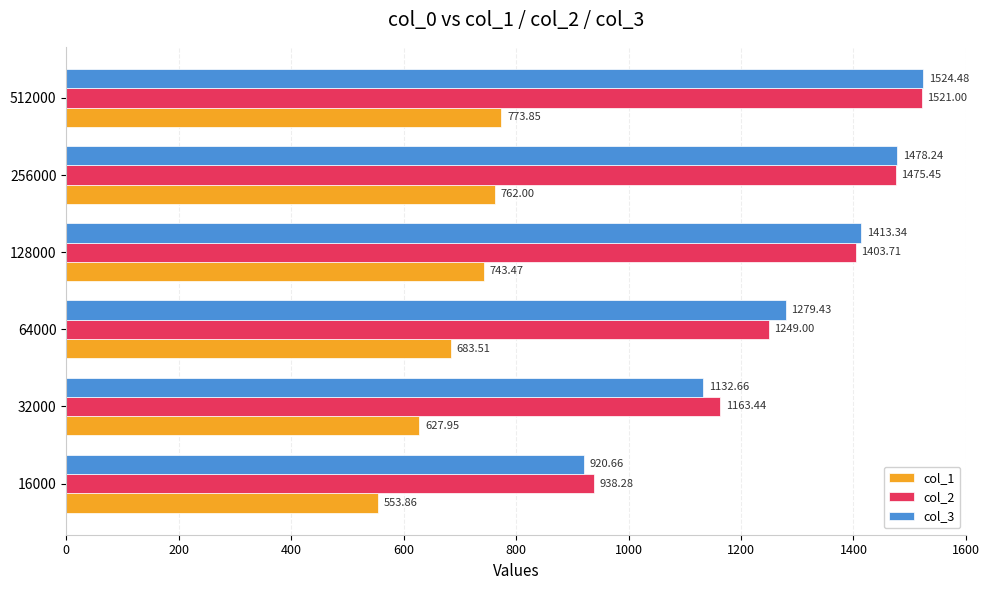

What is the difference between the second highest and second lowest values in the col_2 series?

312.0